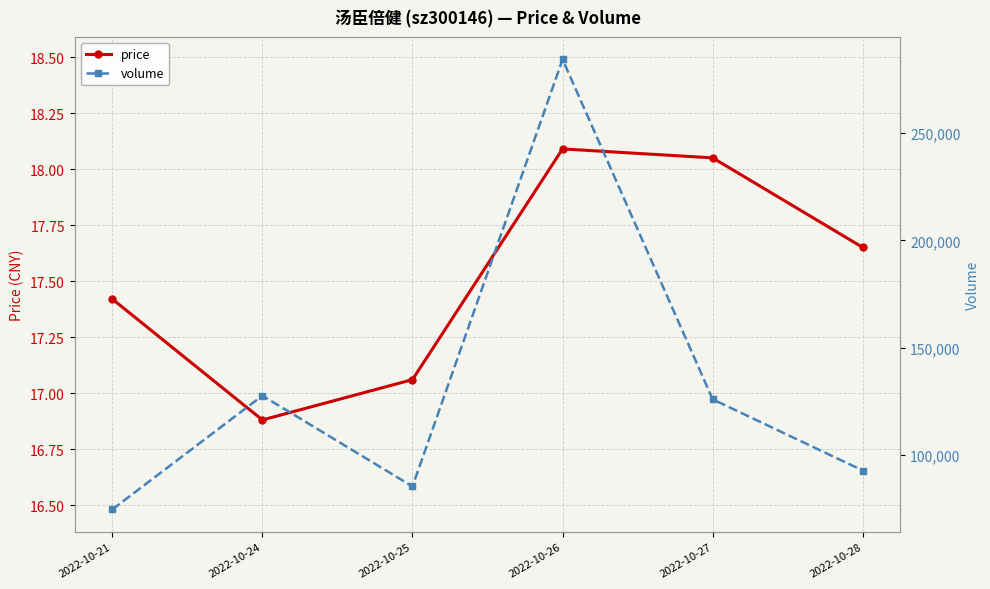

What is the total value across all series at 2022-10-26?

284331.1